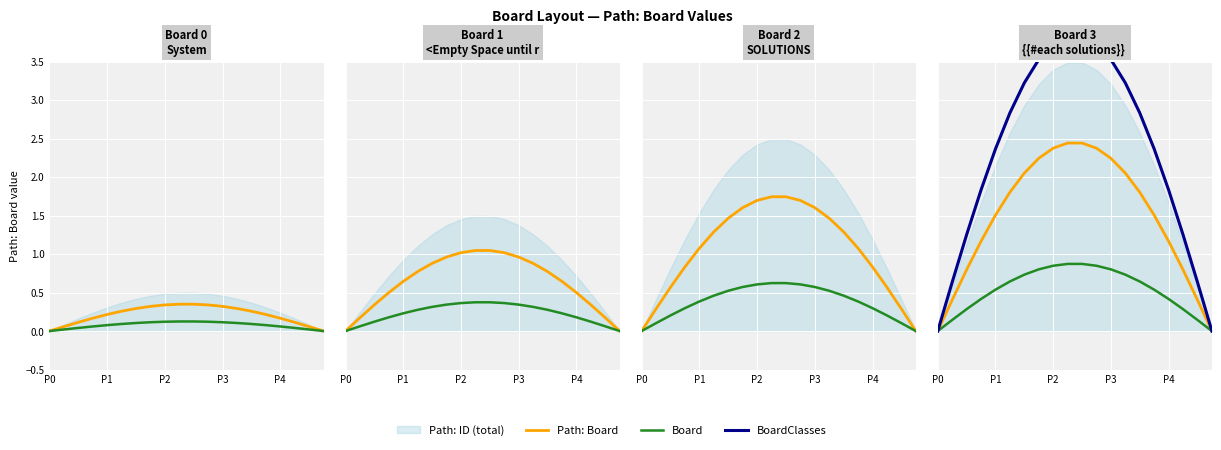

The value of Board at P0 is -0.3. True or false?

False